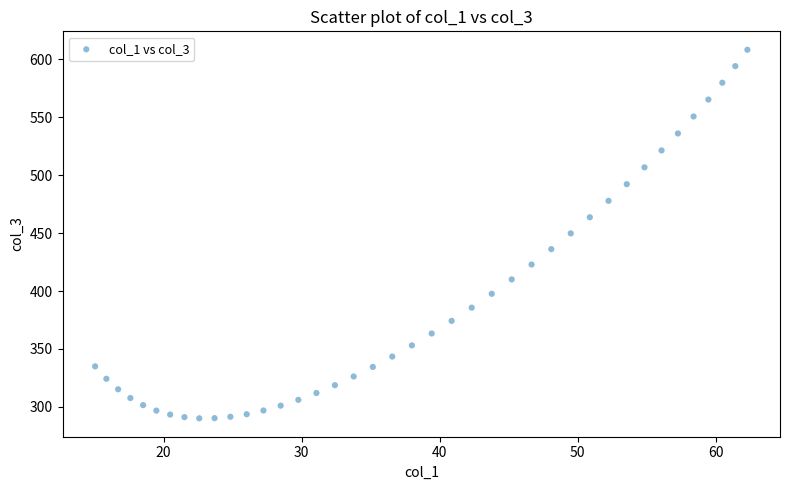

What is the range of Y values (max minus min)?

318.1